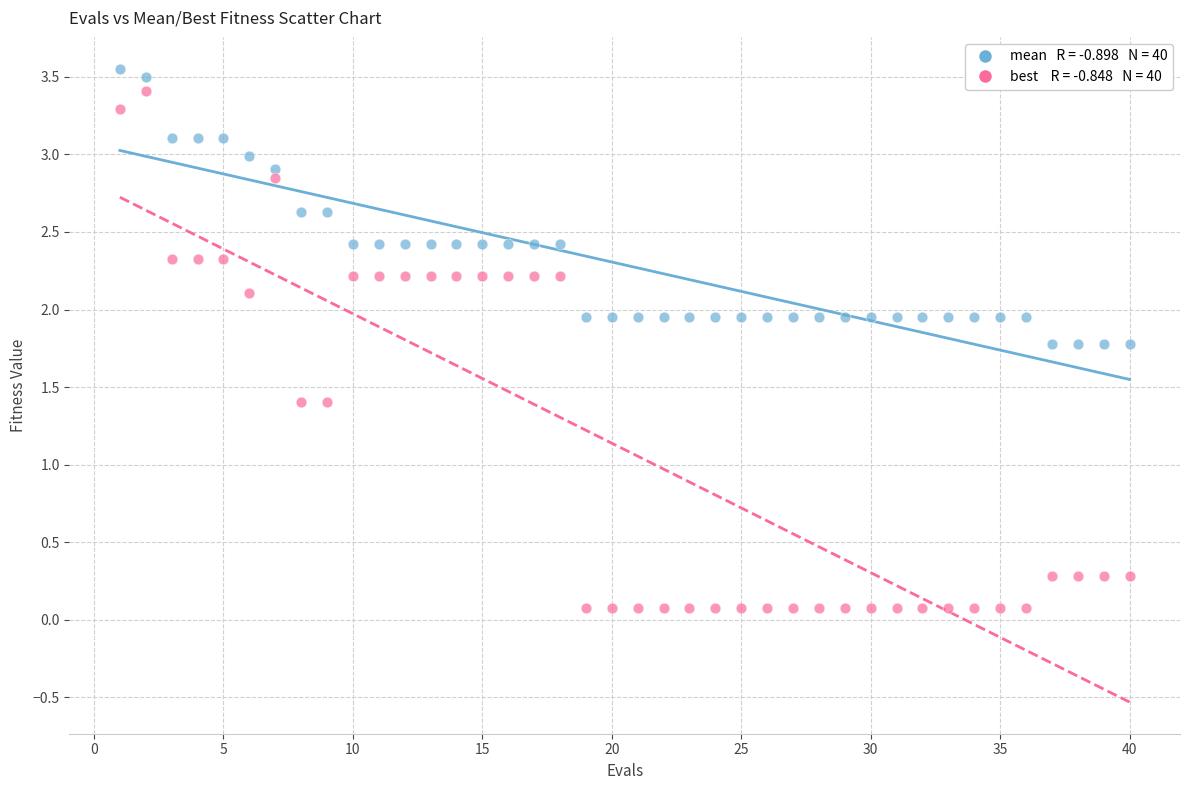

Across all data points, what is the range of X values (max minus min)?

39.0